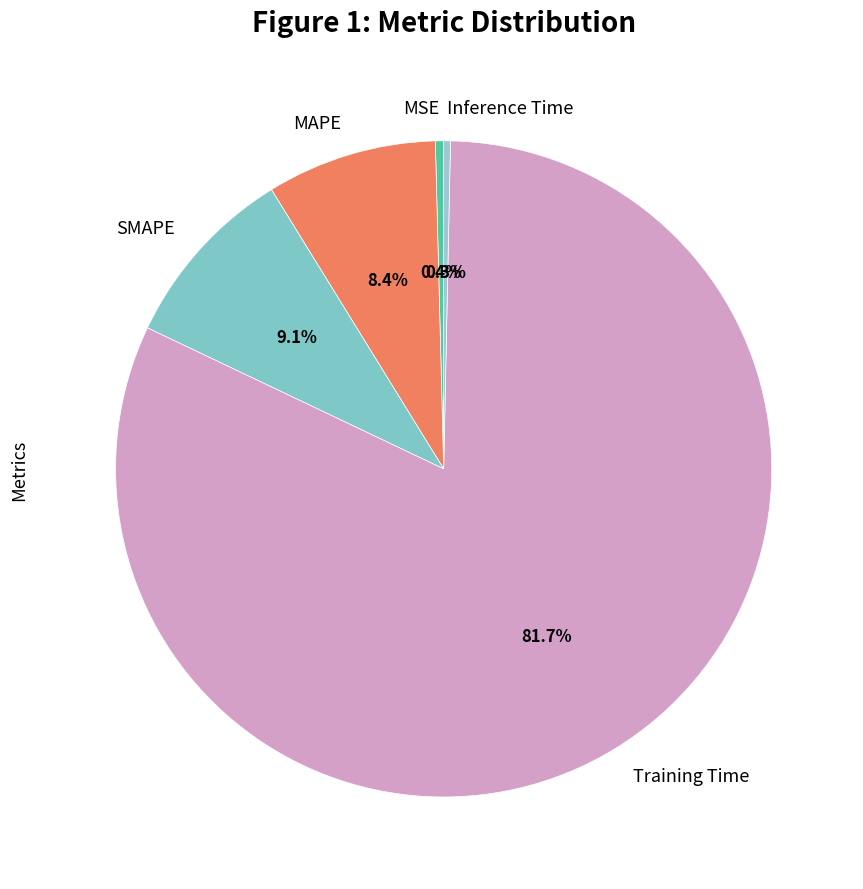

Which has a higher value, Inference Time or SMAPE?

SMAPE